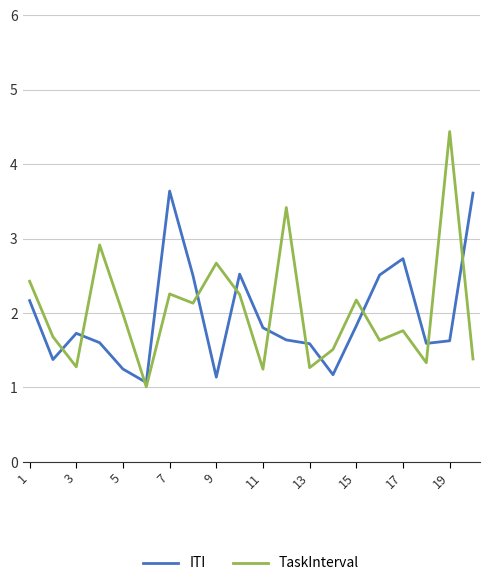

What is the minimum value shown in the chart?

1.0